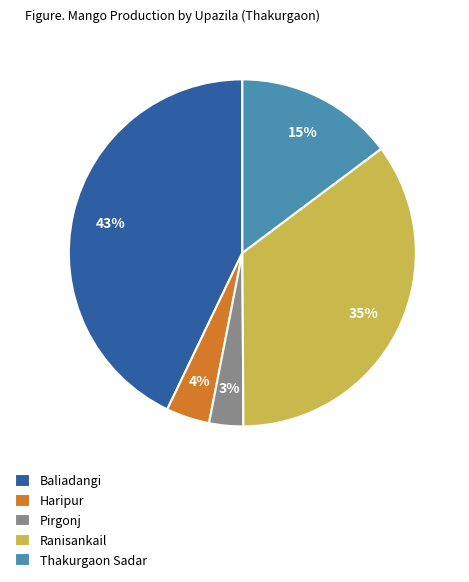

Does Ranisankail account for over 50% of the chart?

No